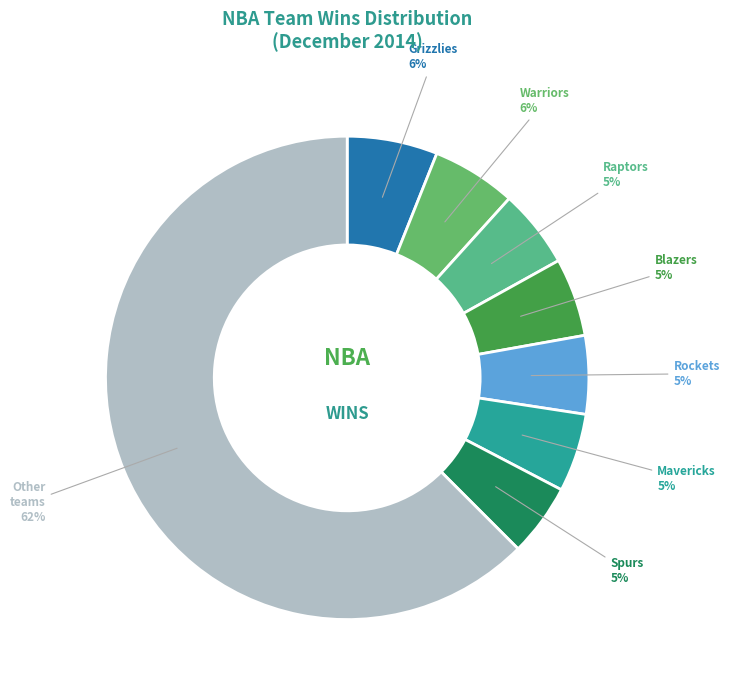

The Mavericks slice represents 20% of the pie. True or false?

False